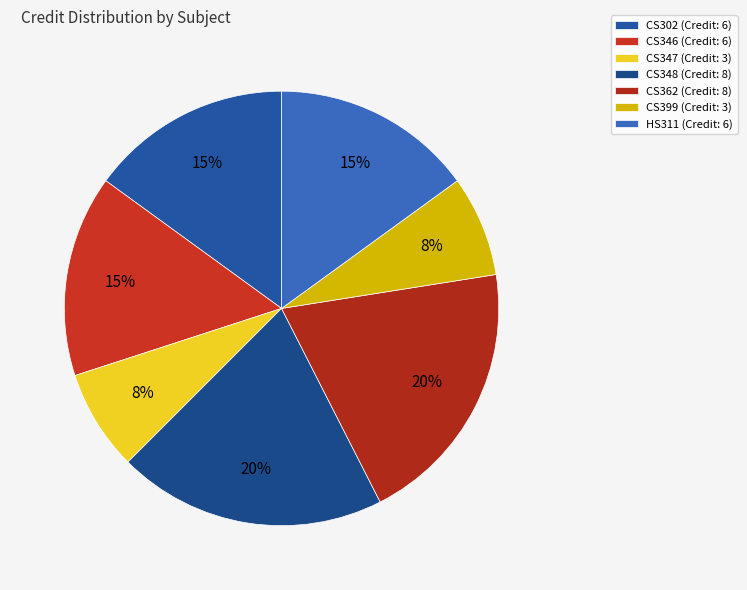

What percentage is the HS311 slice, to the nearest percent?

15%